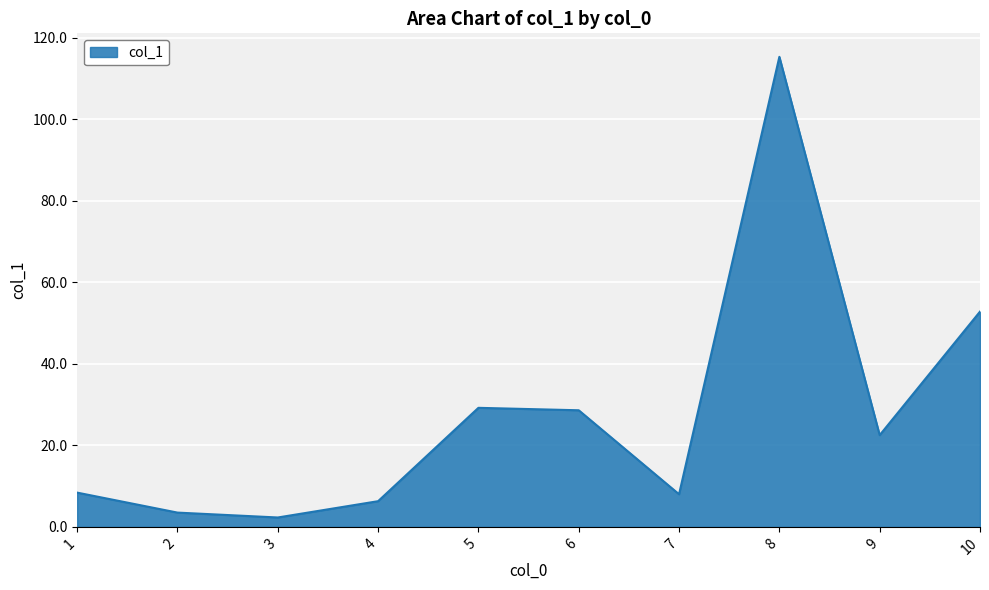

True or false: the data shows 44.9 at 8.

False